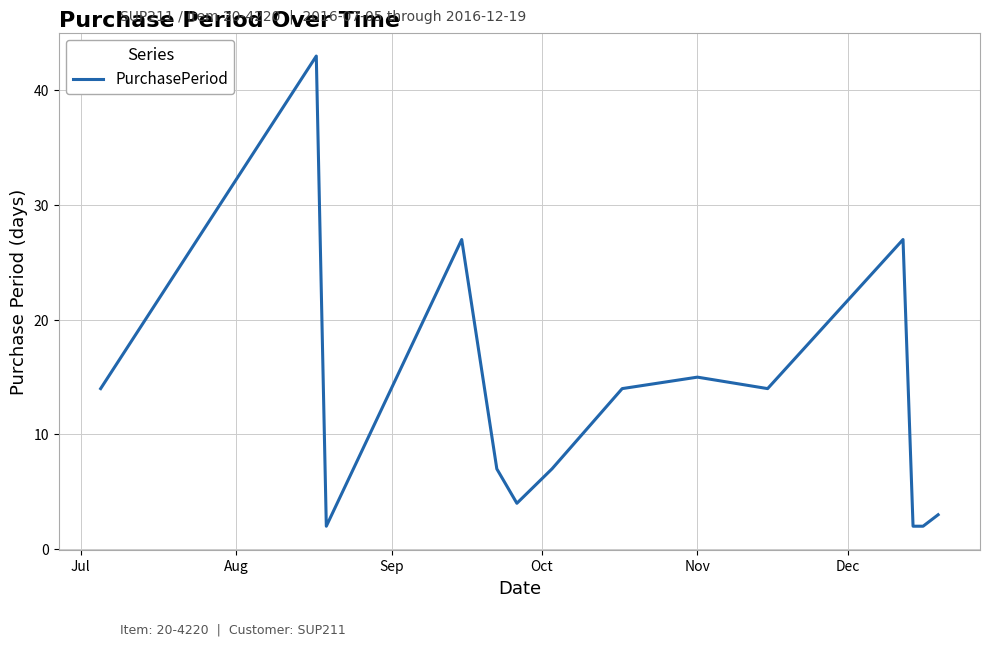

What is the maximum value shown in the chart?

43